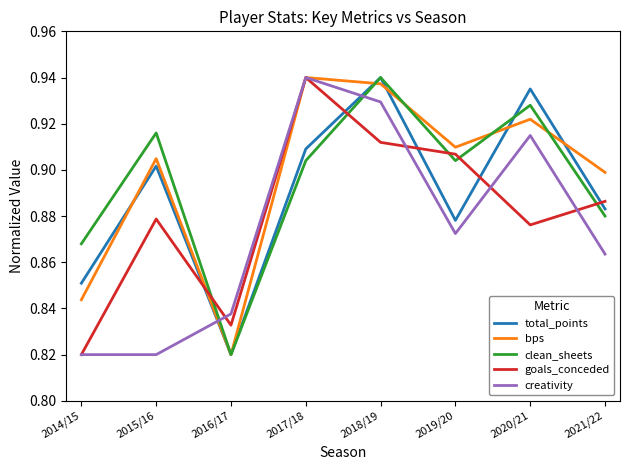

What is the sum of the bps values at 2020/21 and 2017/18?

1.9